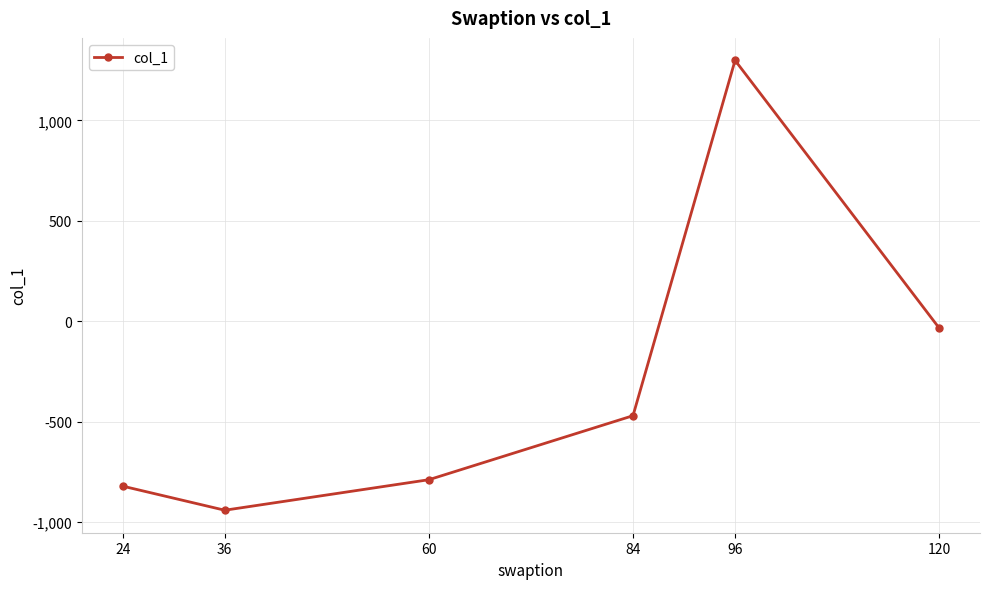

Reading left to right, what are all the values shown in this chart?

-821.0	-940.9	-788.9	-470.3	1298.4	-34.1